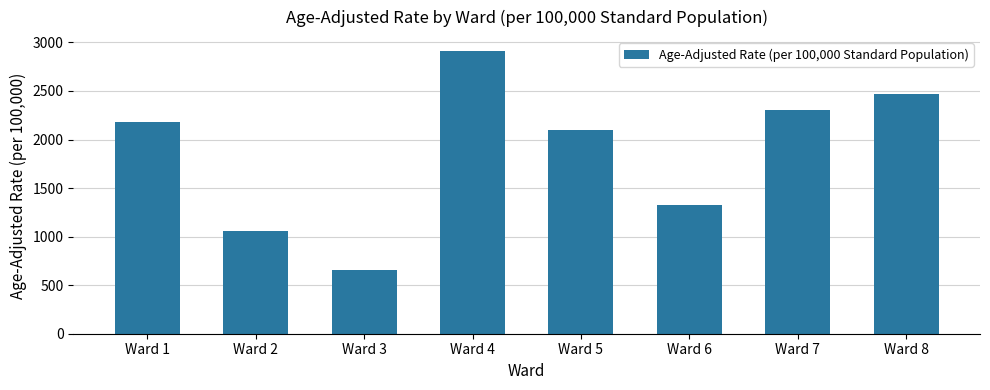

What is the greatest value displayed?

2909.4